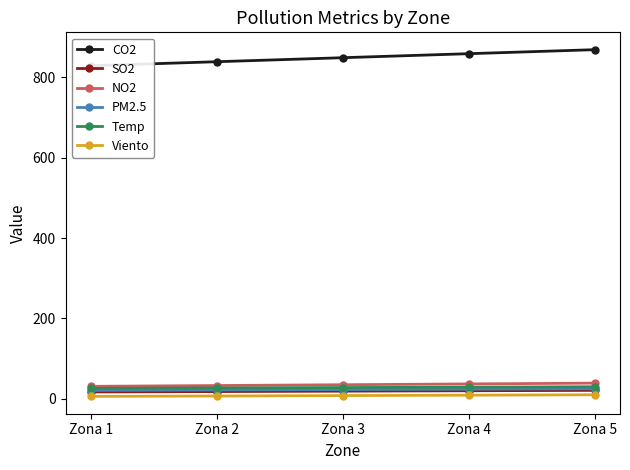

True or false: SO2 has more than 0 points higher than both neighbors.

False